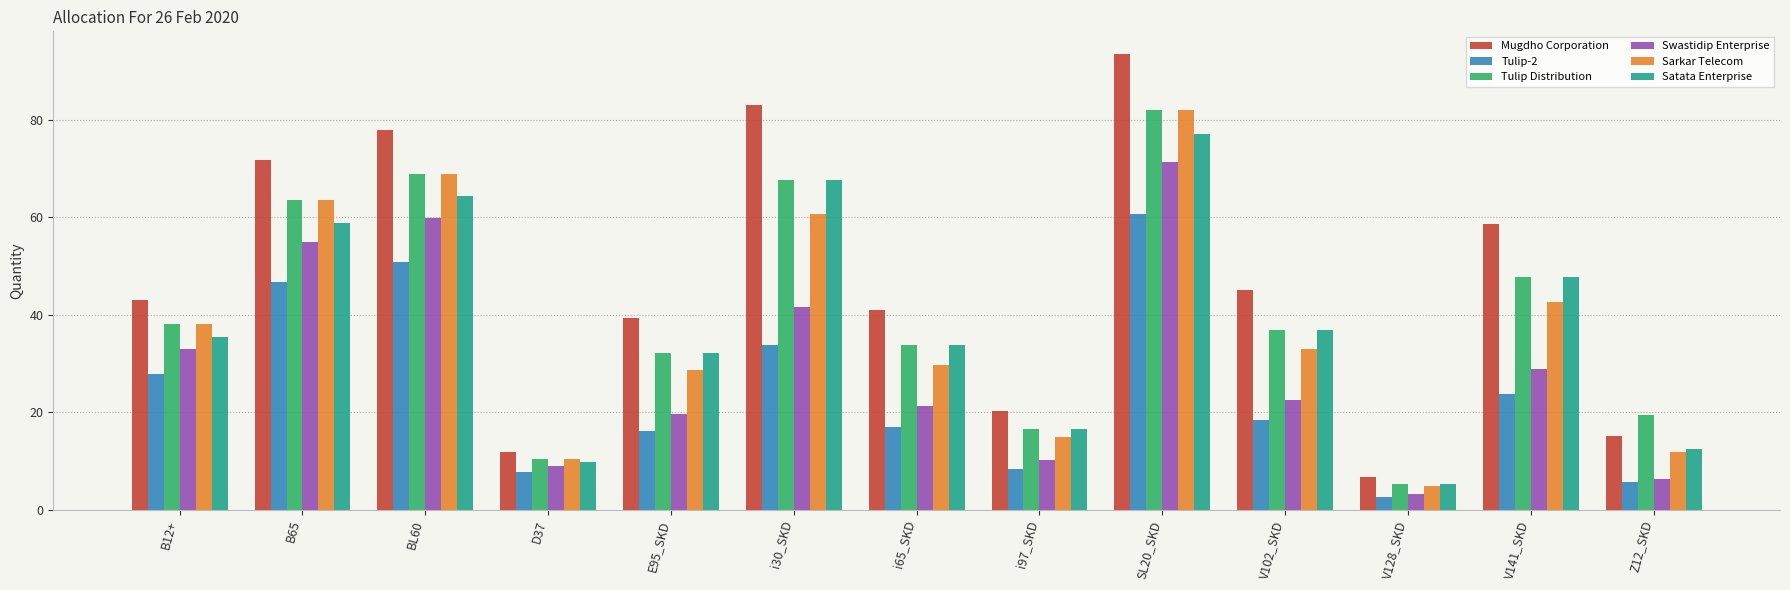

Does the chart contain stacked bars?

No